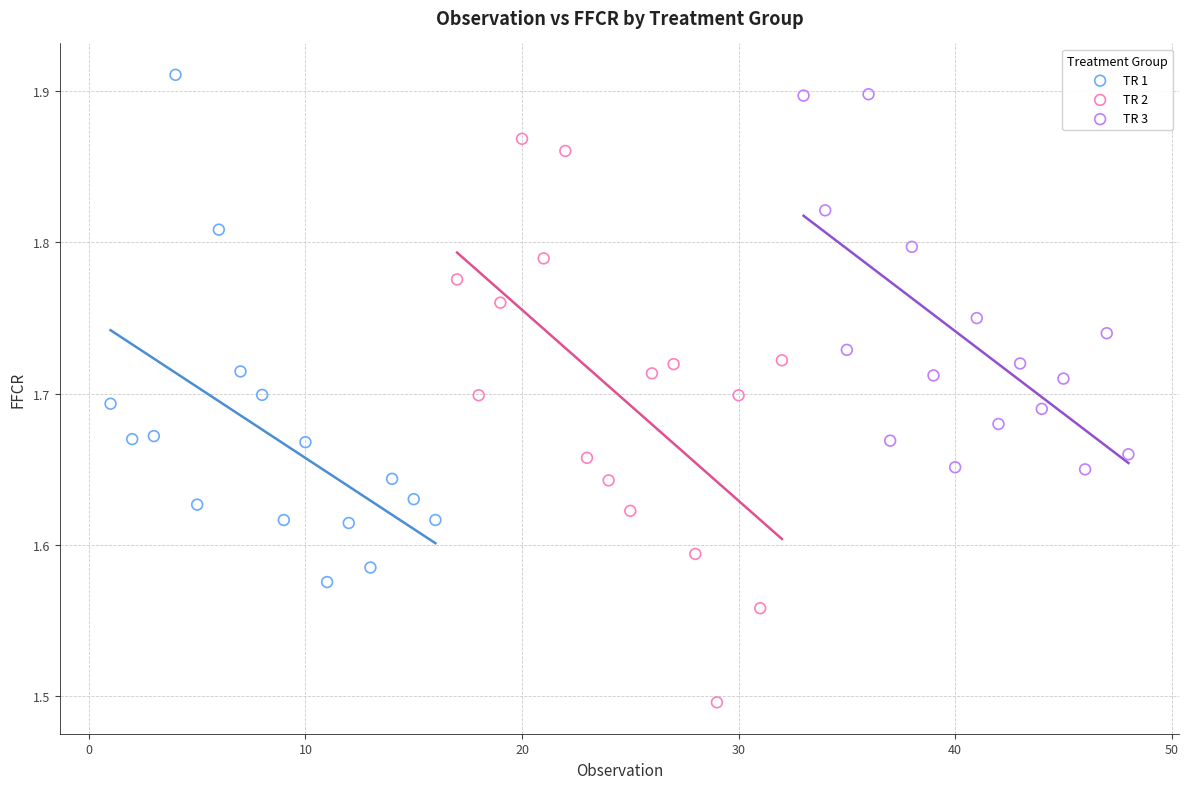

Which series contains the lowest Y value?

TR 2